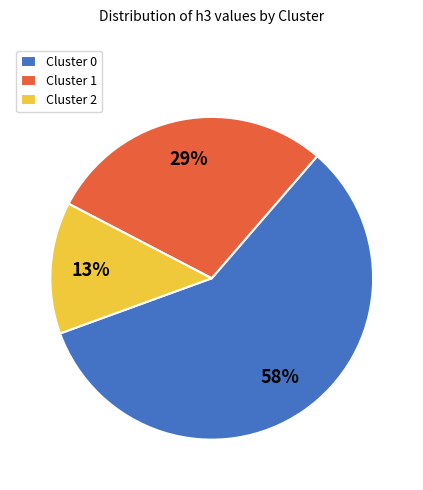

What percentage is the Cluster 0 slice, to the nearest percent?

58%